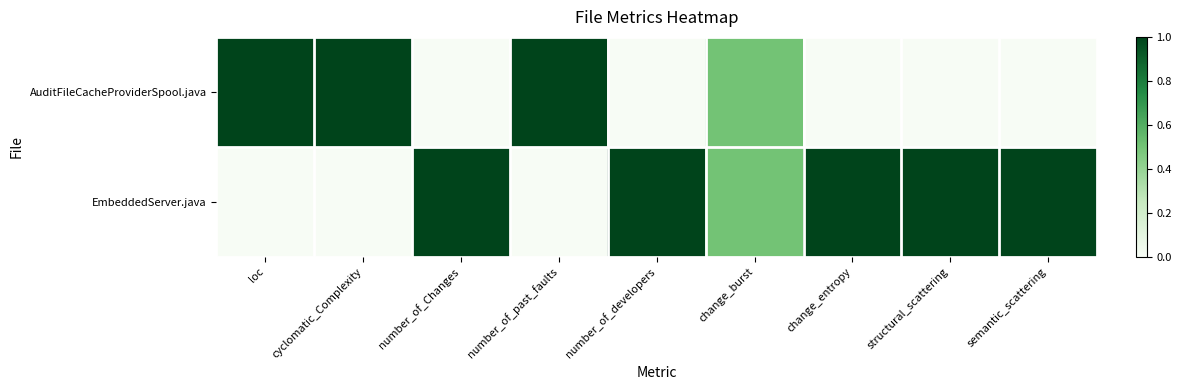

At how many categories does at least one series exceed 0?

9